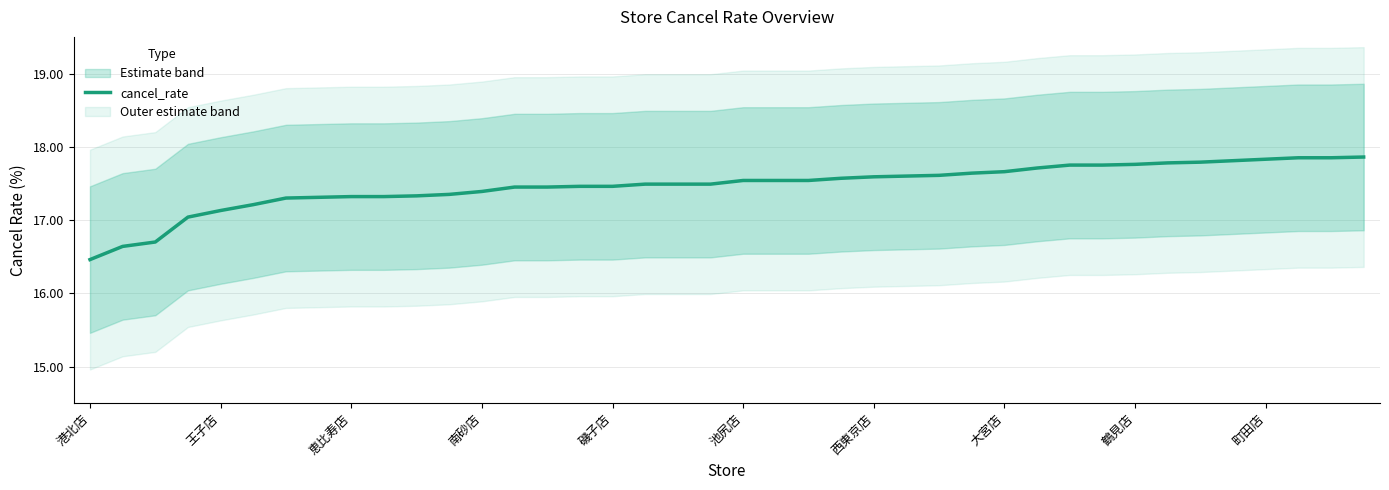

The cancel_rate series shows 17.6 at 西東京店. True or false?

True